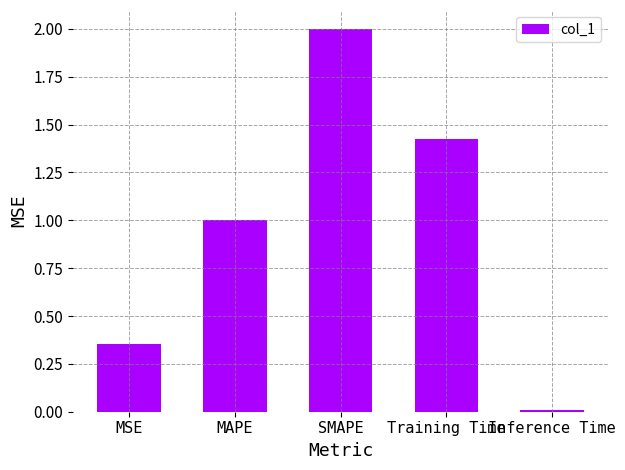

How many categories are shown in the chart?

5